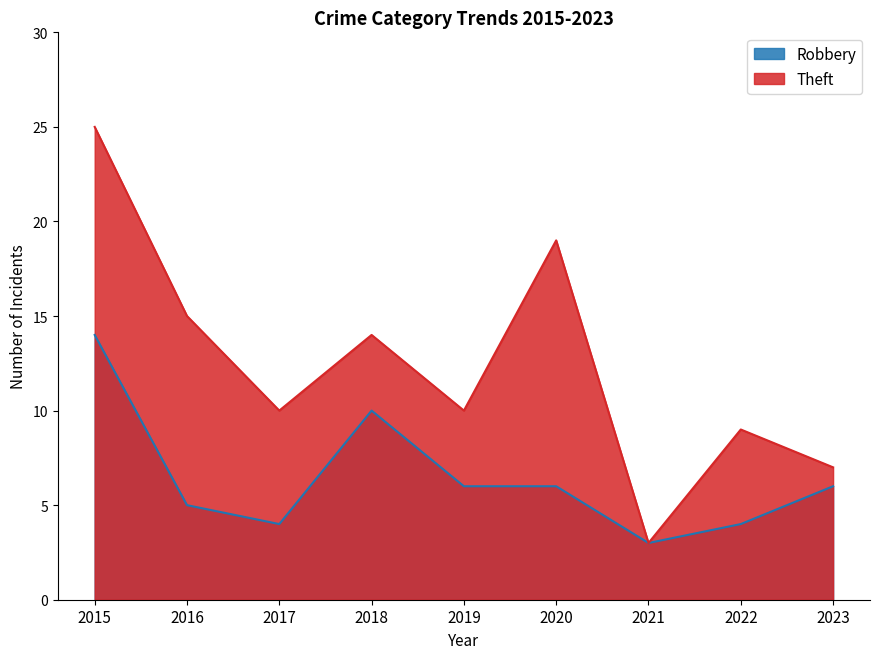

What is the sum of the Robbery values at 2018 and 2022?

14